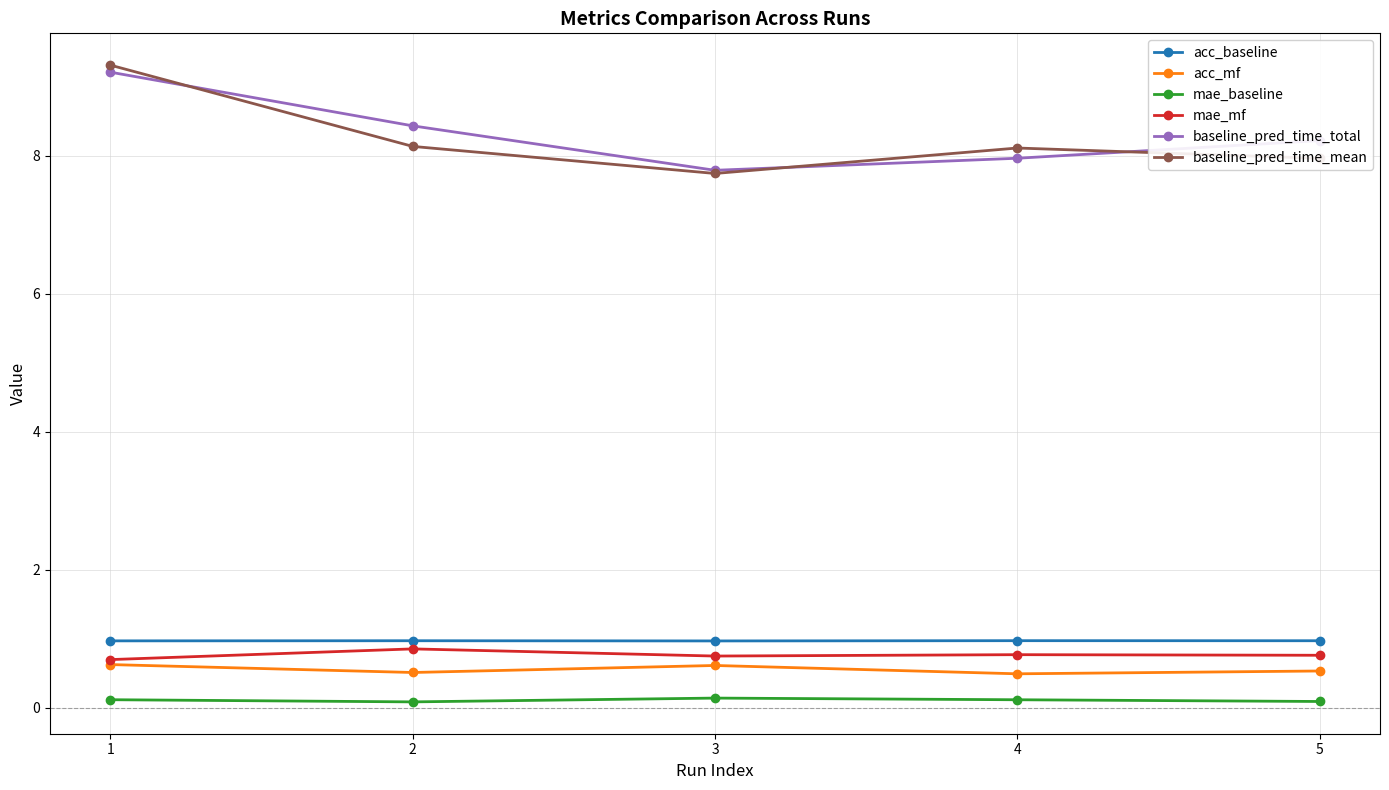

True or false: acc_baseline has a value of 0.3 at 5.

False